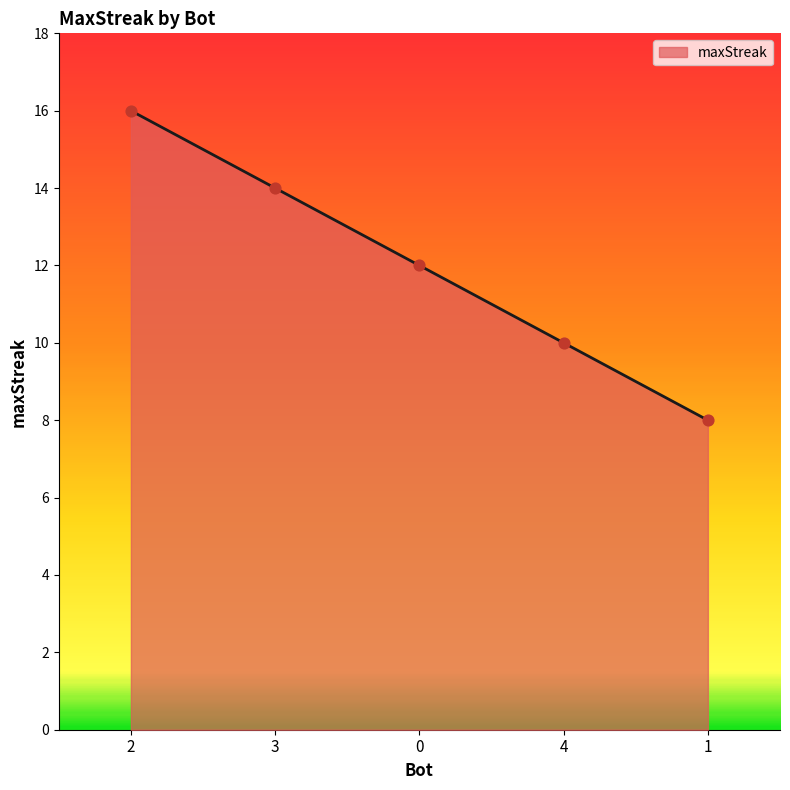

Approximately how many times larger is the value at 0 compared to 4?

1.2